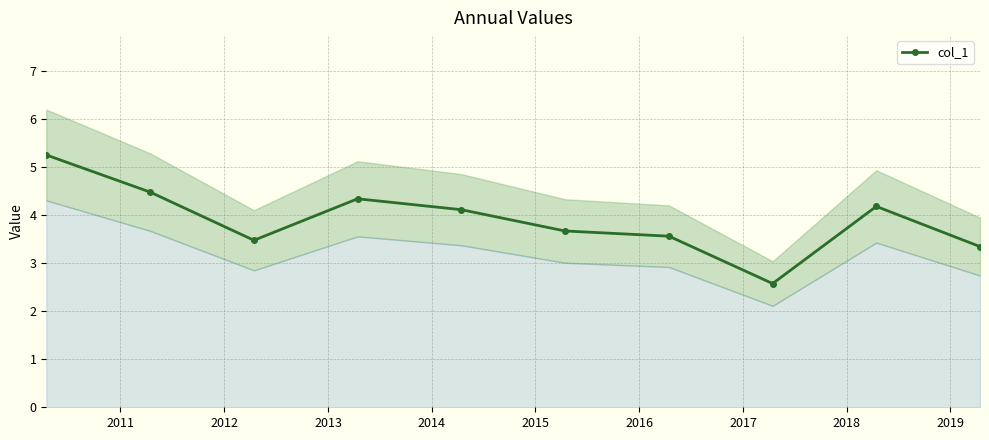

What is the lowest value of the col_1 series?

2.6